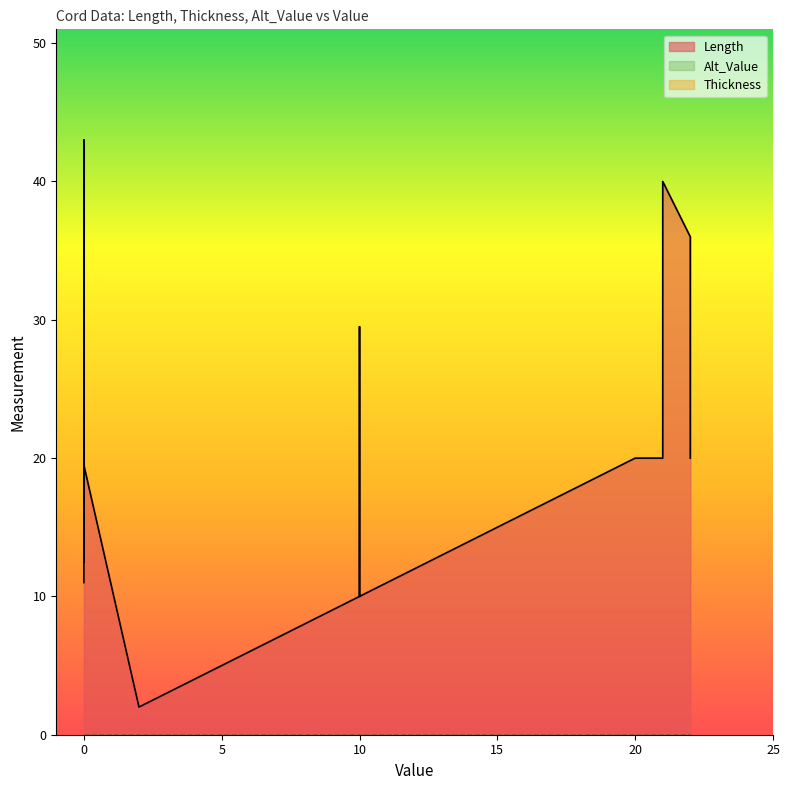

True or false: Length and Alt_Value cross at least once.

False